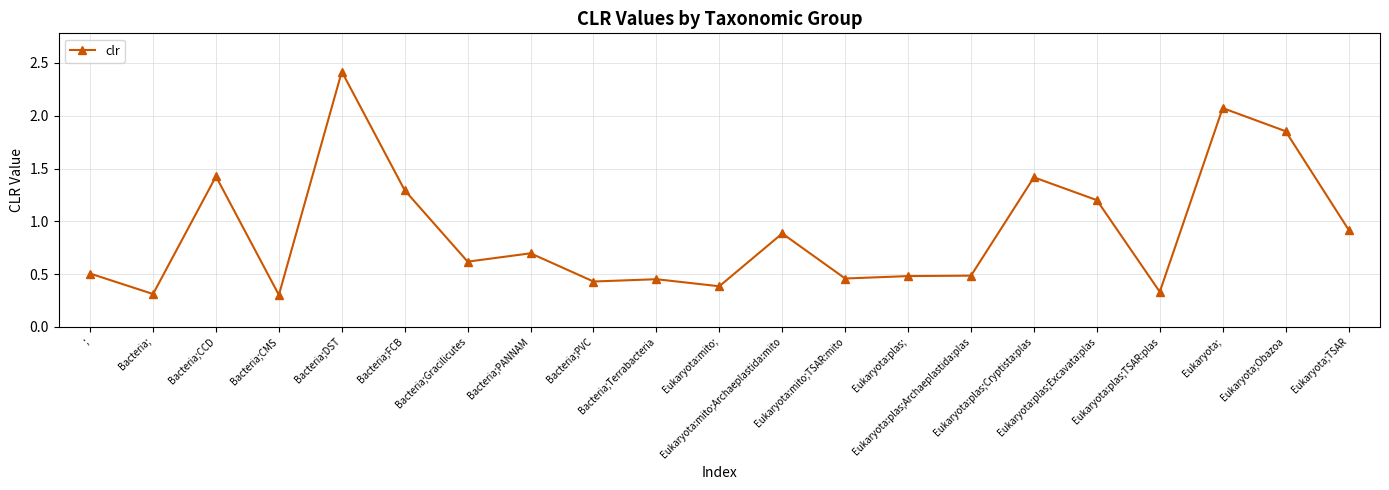

Where is the data nearest to the value 1?

Eukaryota;TSAR